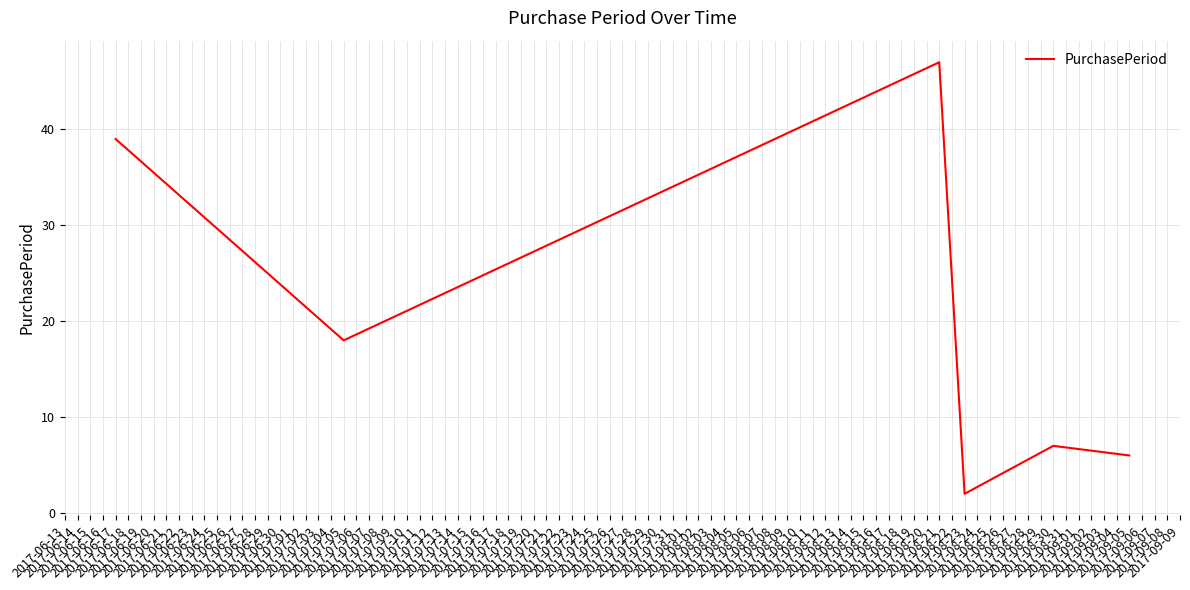

True or false: there are more than 0 points higher than both neighbors.

True